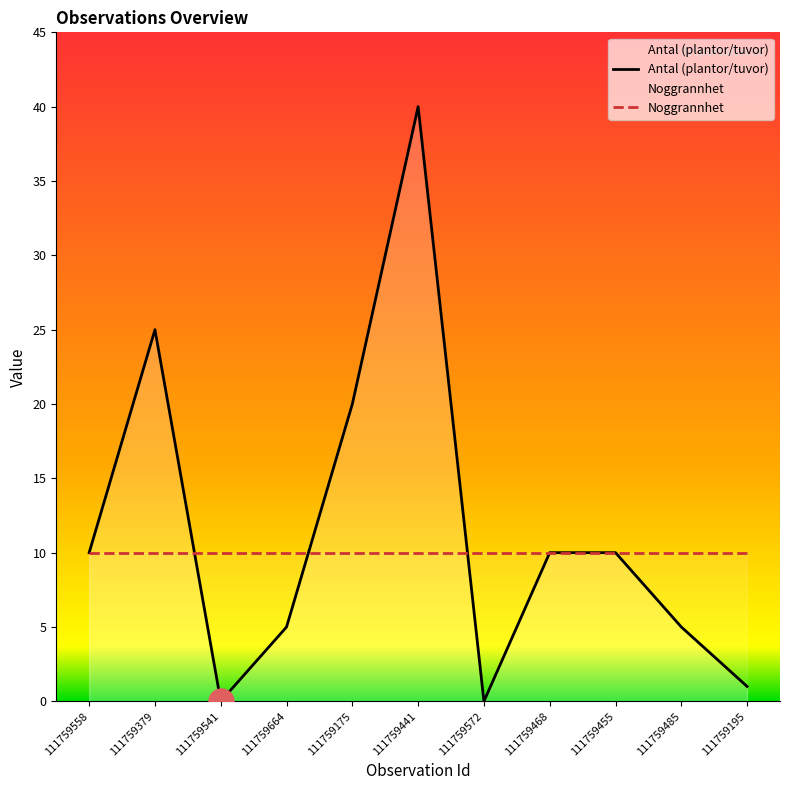

What is the difference between the maximum and minimum values?

40